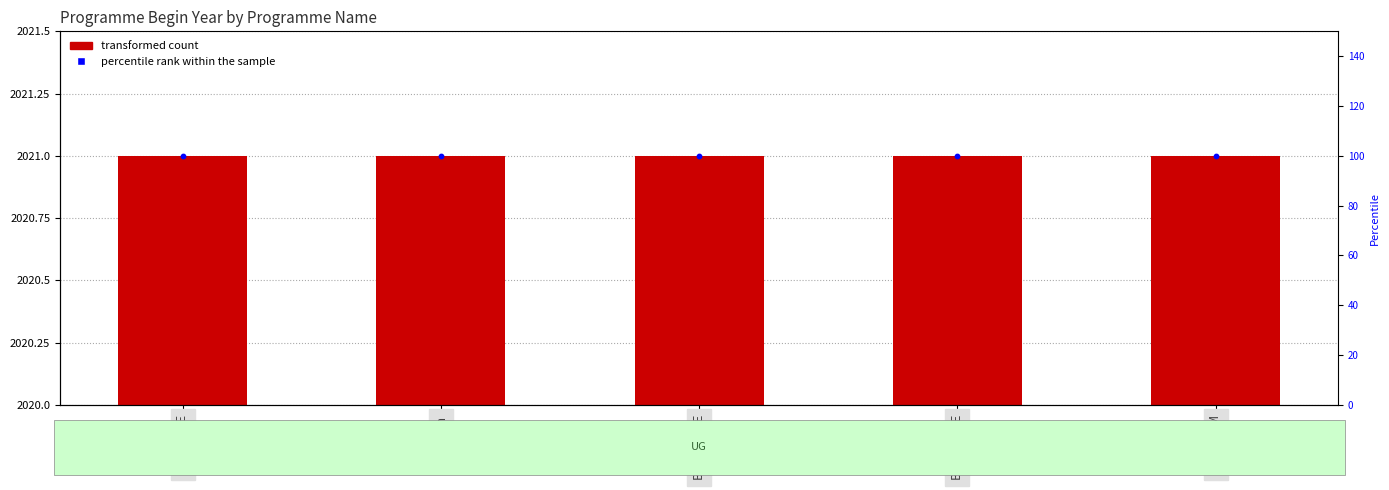

At how many categories does at least one series exceed 1126?

5